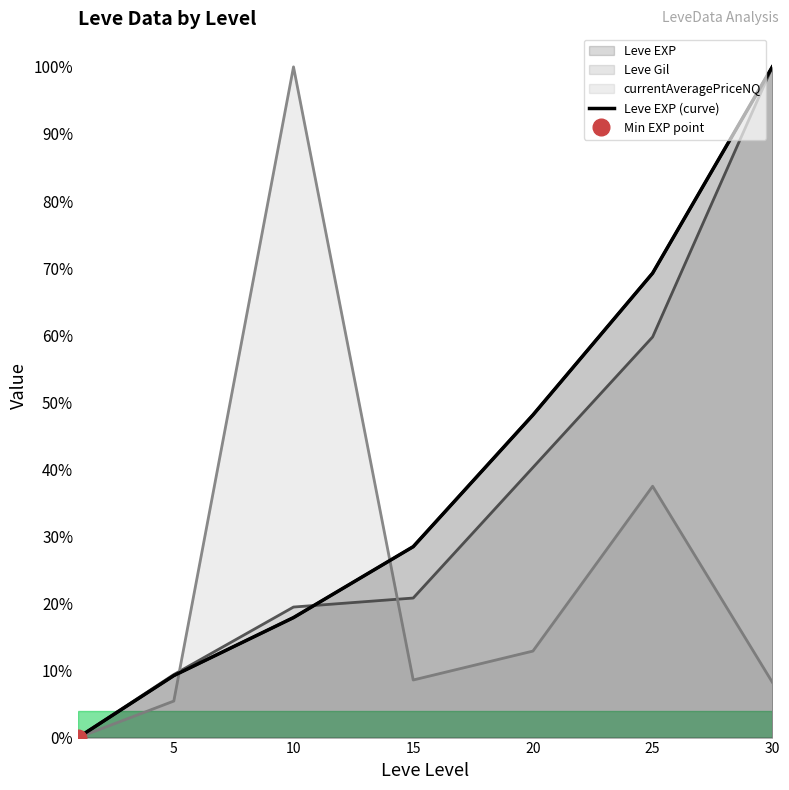

How many lines are shown in the chart?

1